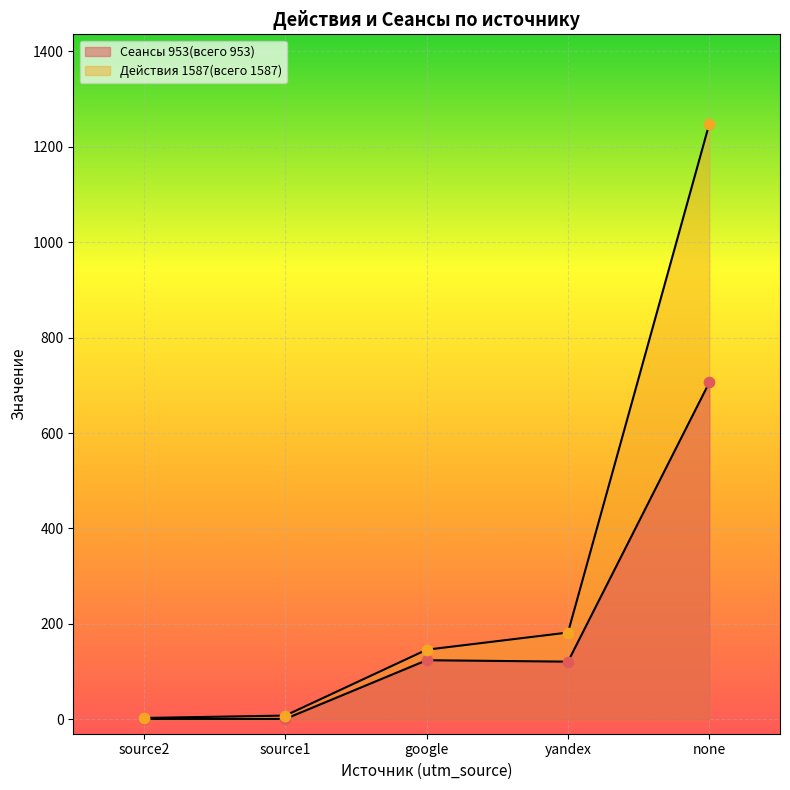

What are all the series names shown in the legend?

Действия 1587(всего 1587), Сеансы 953(всего 953)